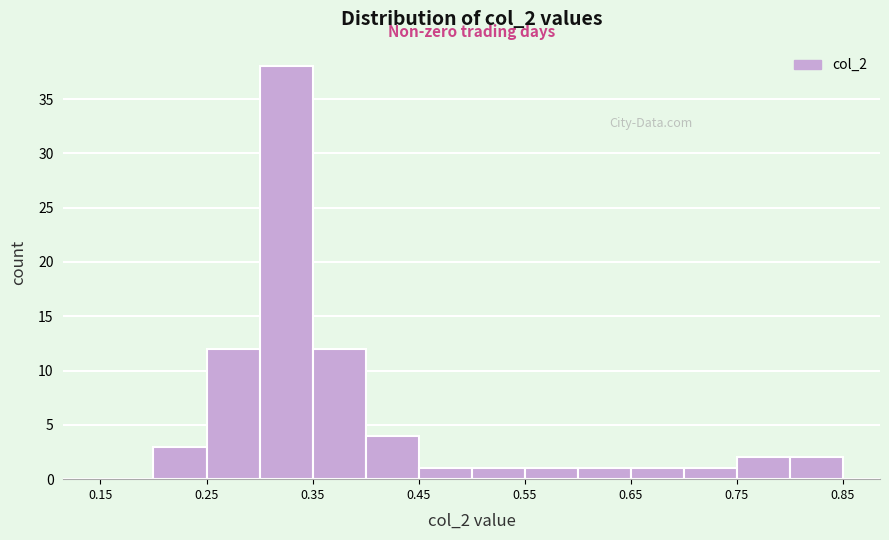

Which range on the x-axis has the tallest bar?

0.30 to 0.35